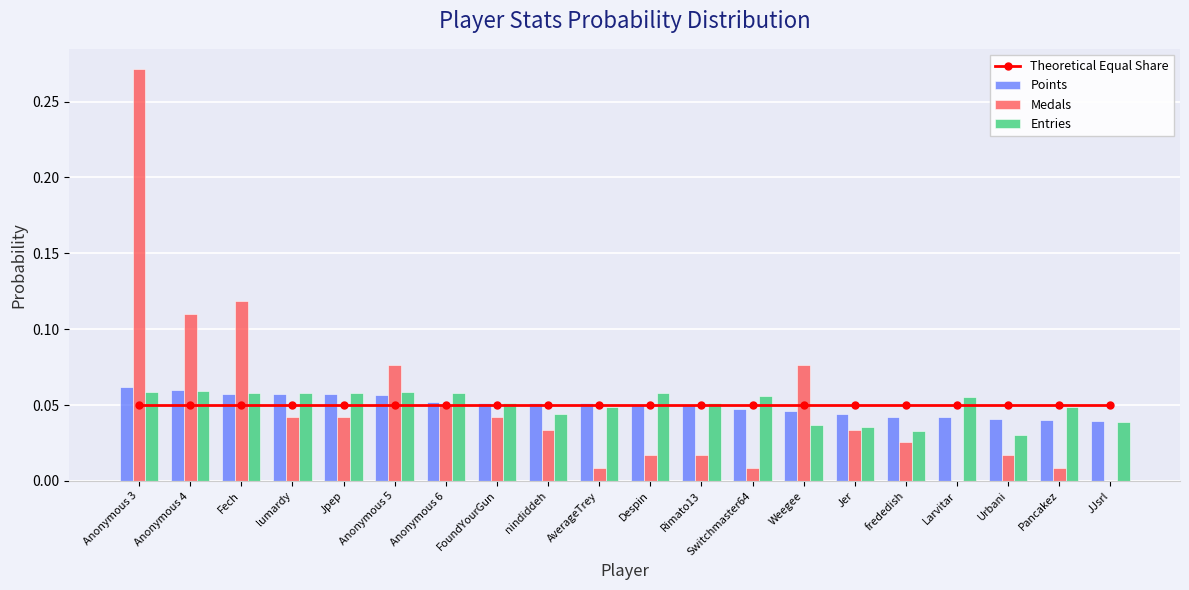

Which category has the highest value in the Entries series?

Anonymous 4